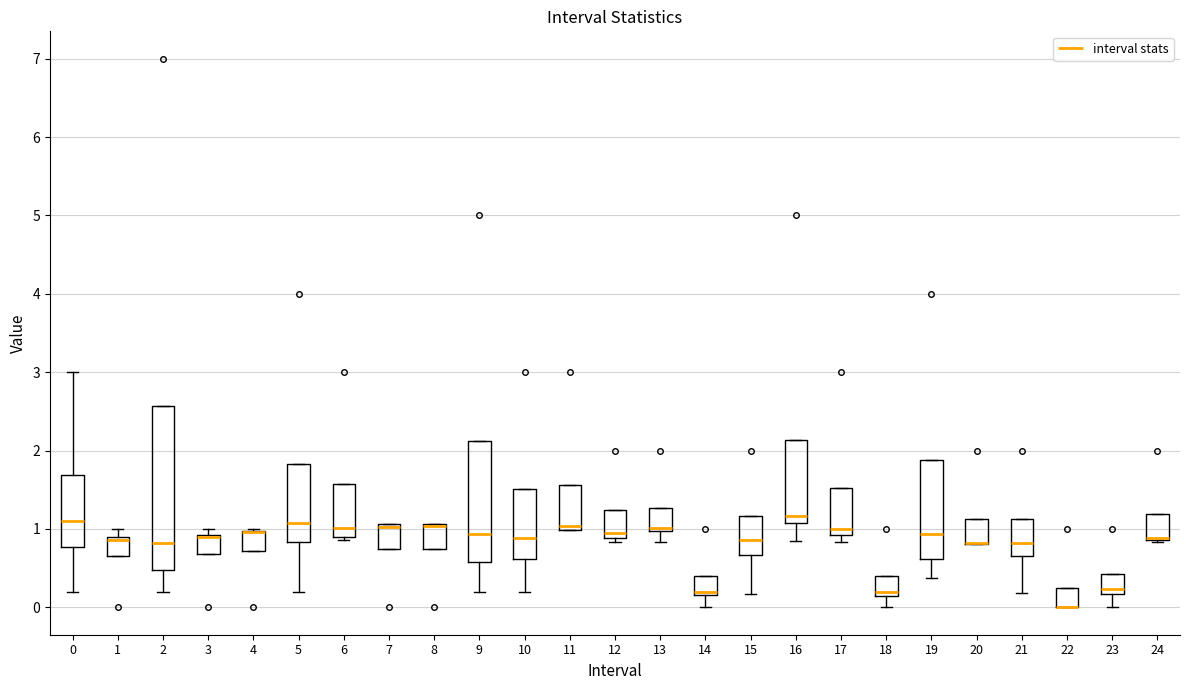

Where is the lower edge of the box at x = 20 on the y-axis? The values are not printed on the chart, so give them approximately, as read against the axis.

0.8